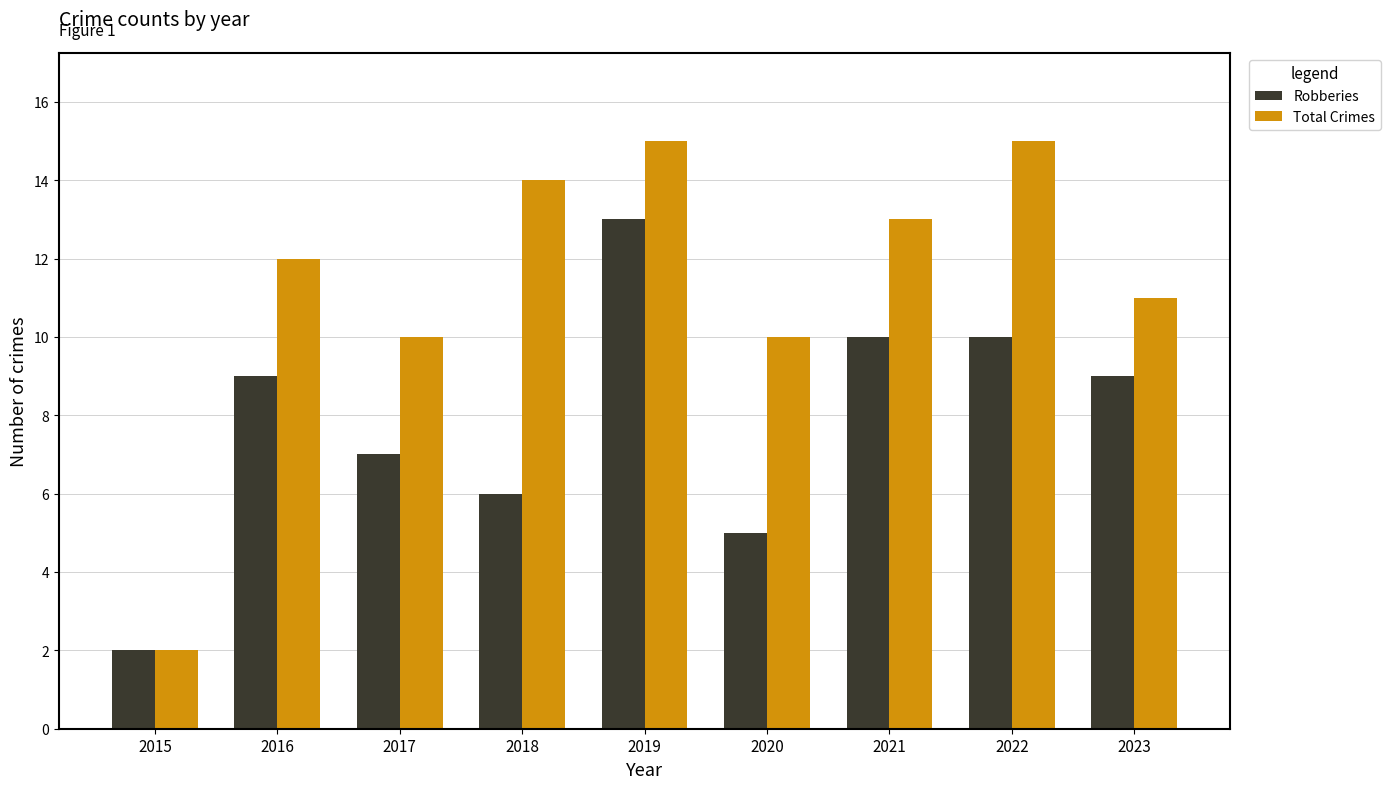

Reading left to right, transcribe all the data shown in this chart.

Robberies: 2015=2	2016=9	2017=7	2018=6	2019=13	2020=5	2021=10	2022=10	2023=9
Total Crimes: 2015=2	2016=12	2017=10	2018=14	2019=15	2020=10	2021=13	2022=15	2023=11